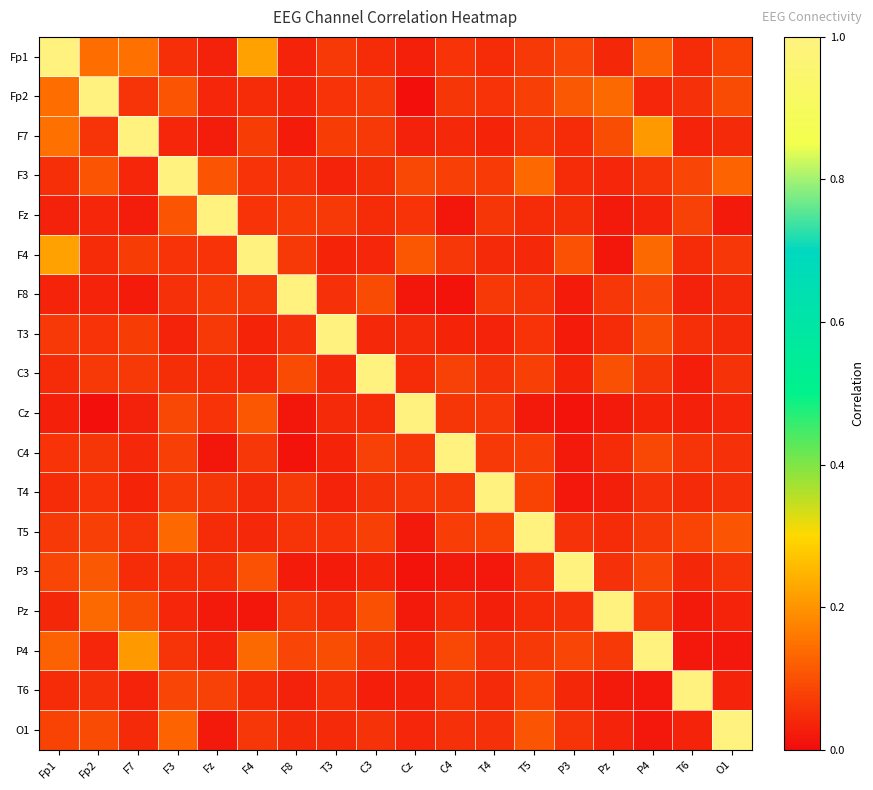

At which category does the chart reach its minimum across all series?

Cz